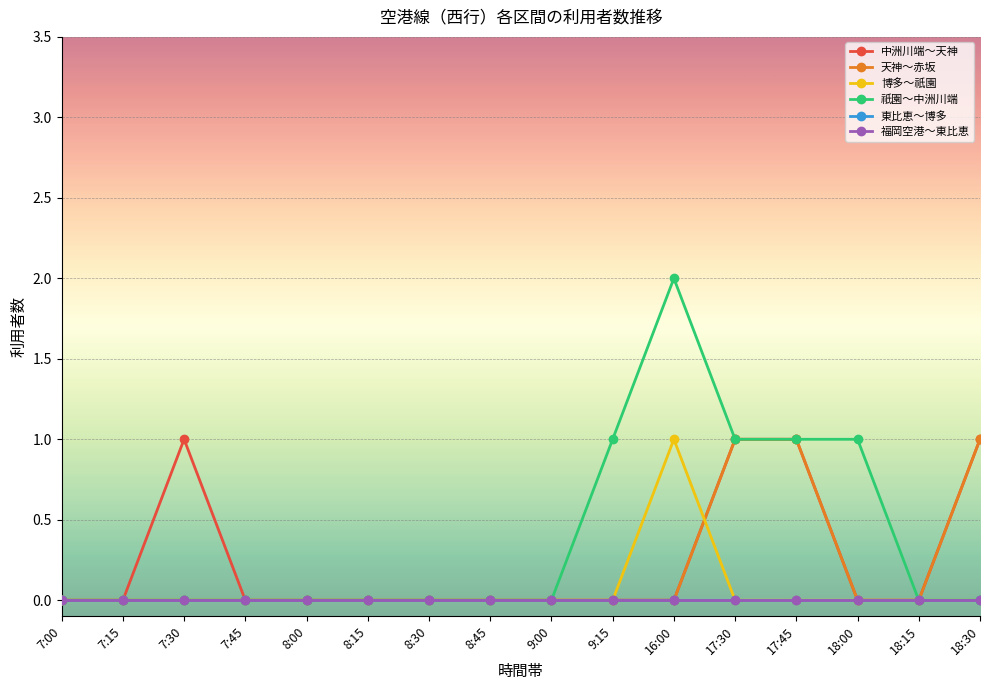

At which category is the sum across all series the highest?

16:00